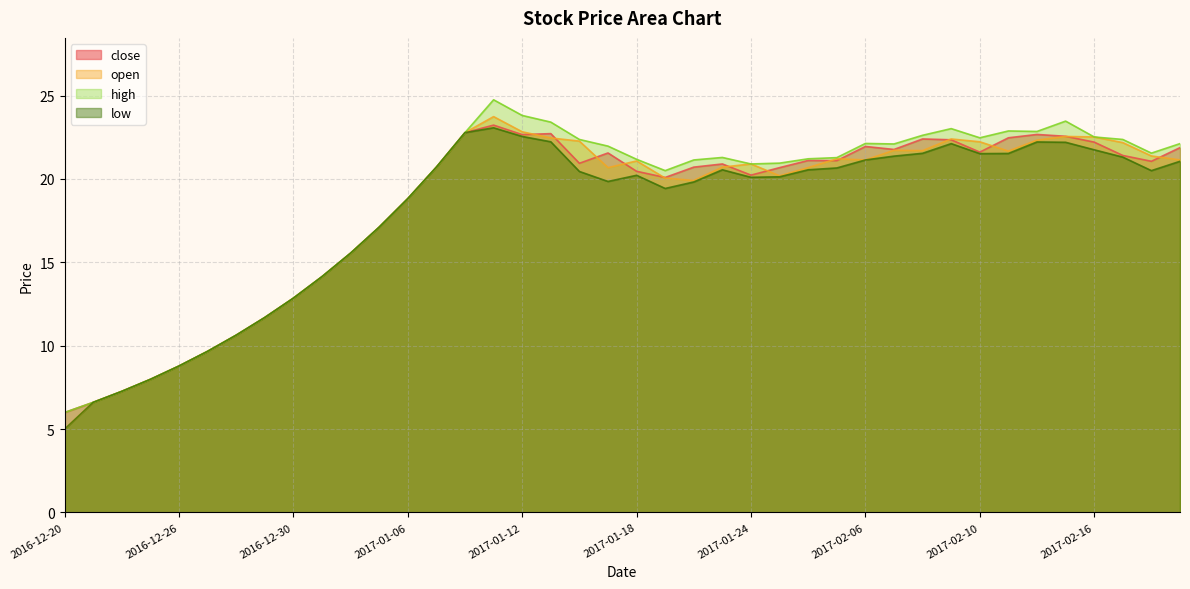

At which category does open reach its first local peak?

2017-01-11